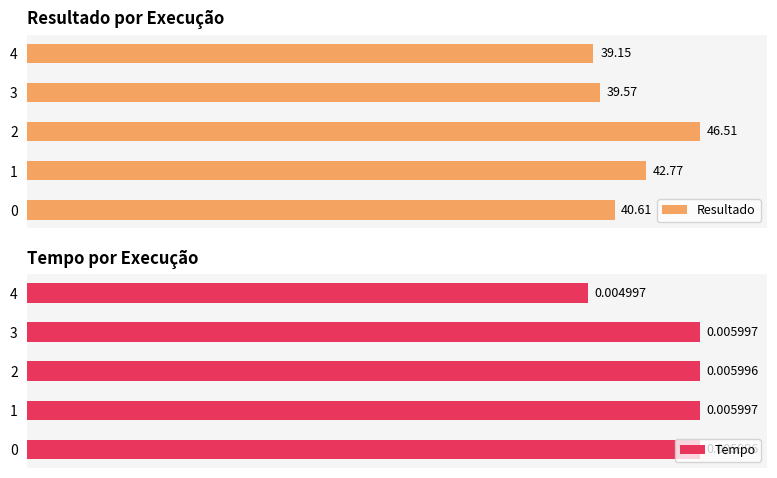

Rank the series at 1 from lowest to highest value.

Resultado, Tempo